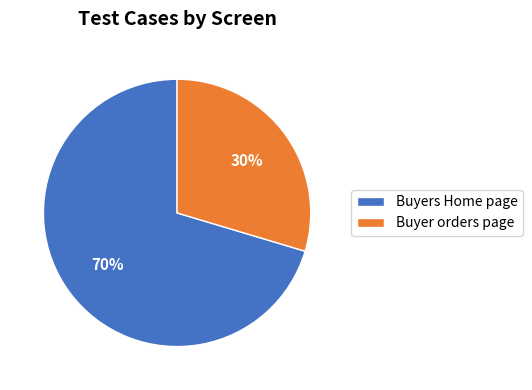

Which has a higher value, Buyer orders page or Buyers Home page?

Buyers Home page